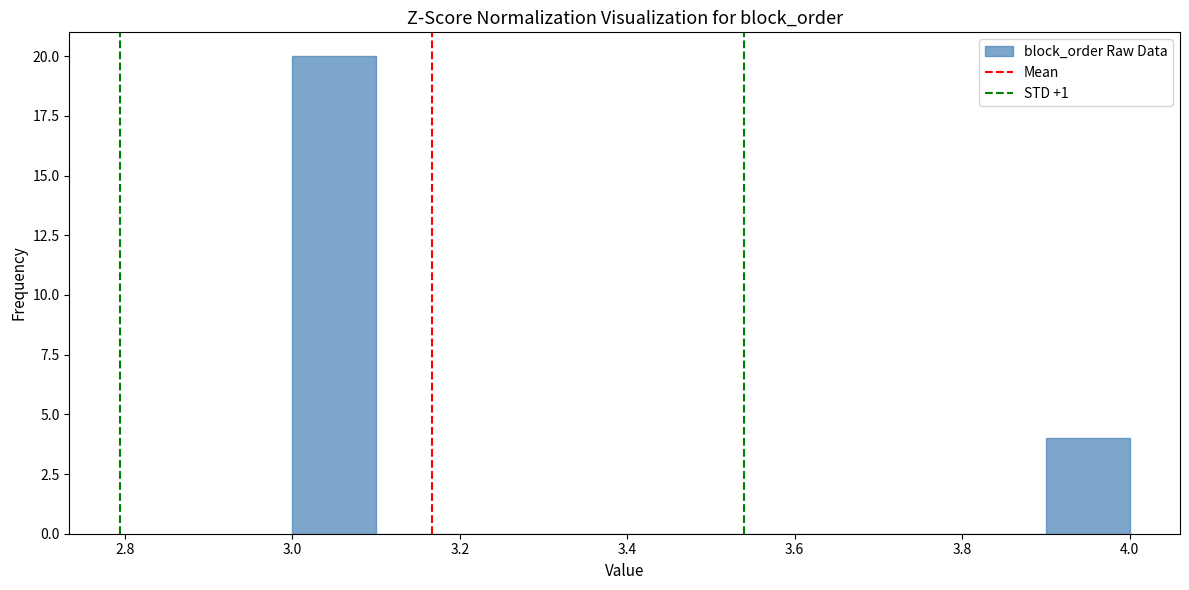

What is the height of the bar covering 3.0 to 3.1 on the x-axis? The values are not printed on the chart, so give them approximately, as read against the axis.

20